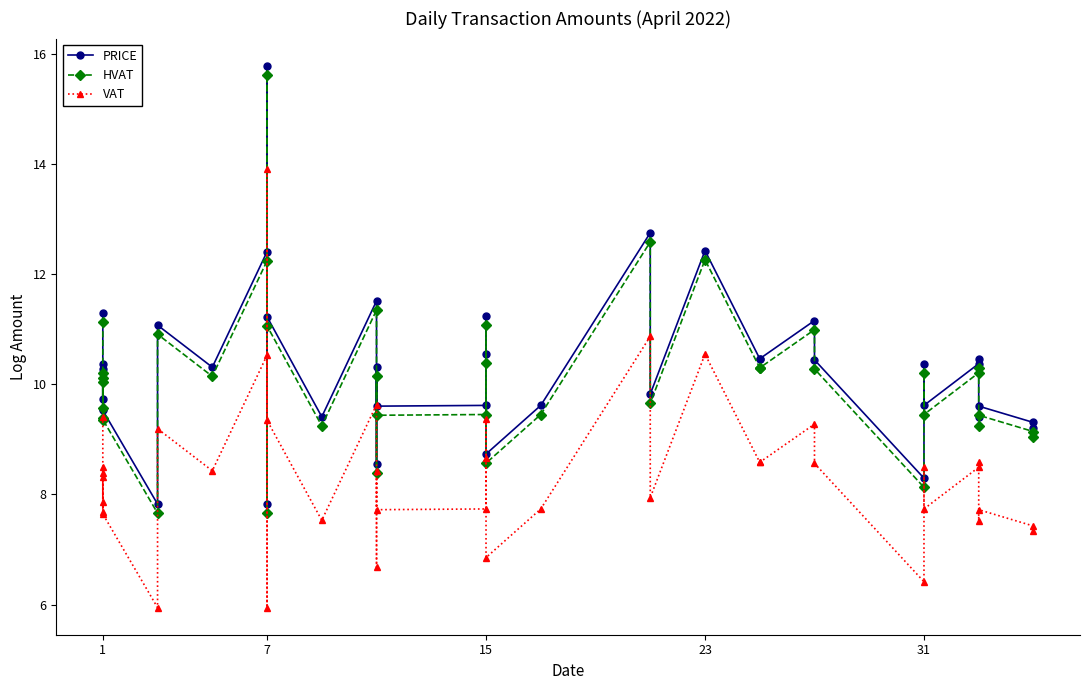

The value of HVAT at 1 is 2.3. True or false?

False